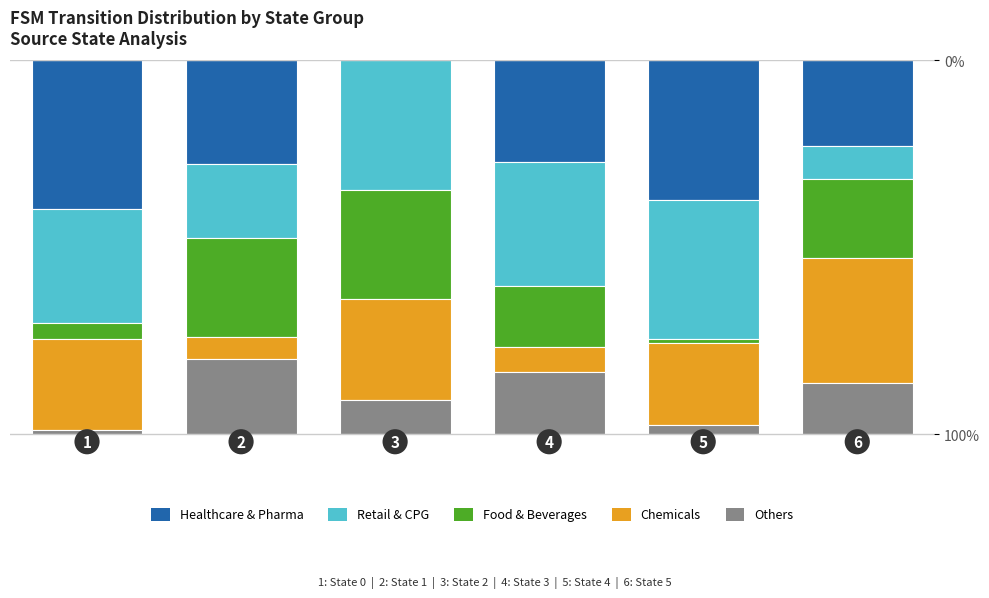

How many categories are shown in the chart?

6